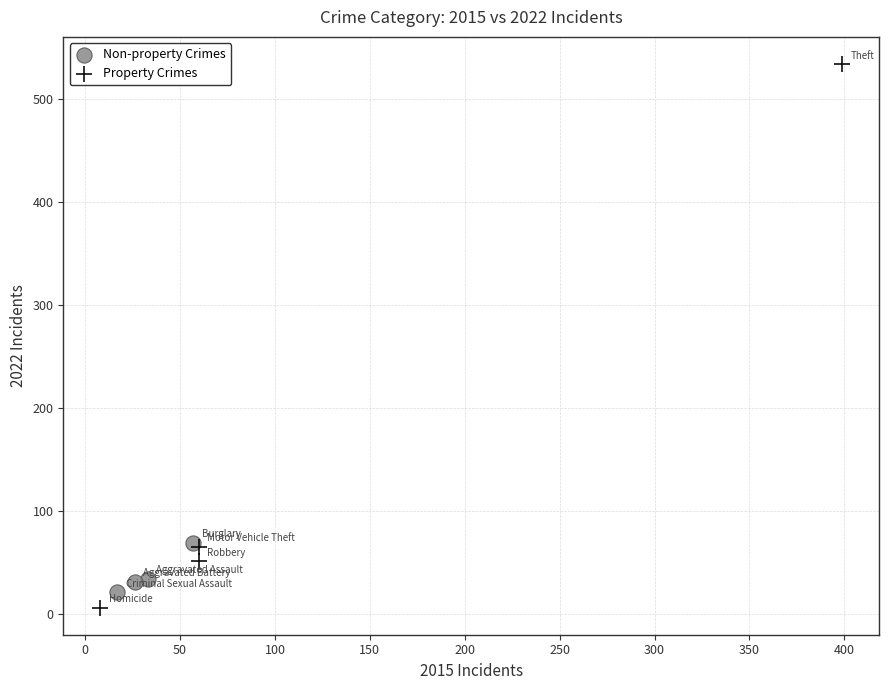

Which series has the largest Y range (max minus min)?

Property Crimes